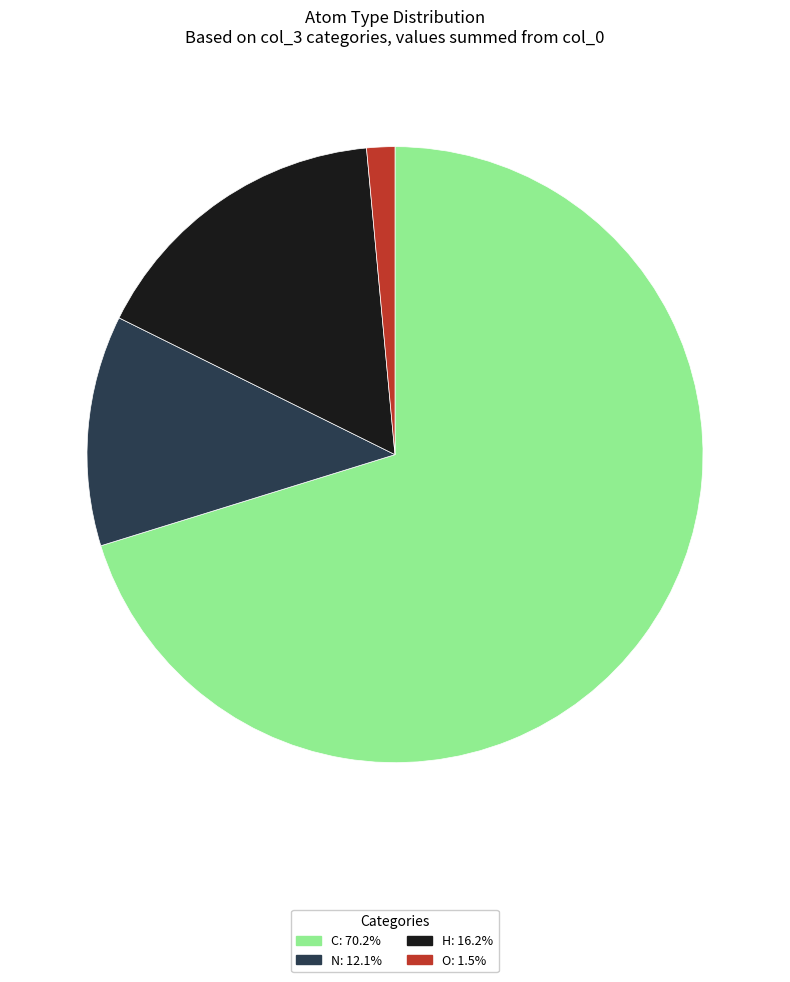

Approximately how many times larger is the value at C: 70.2% compared to H: 16.2%?

4.3